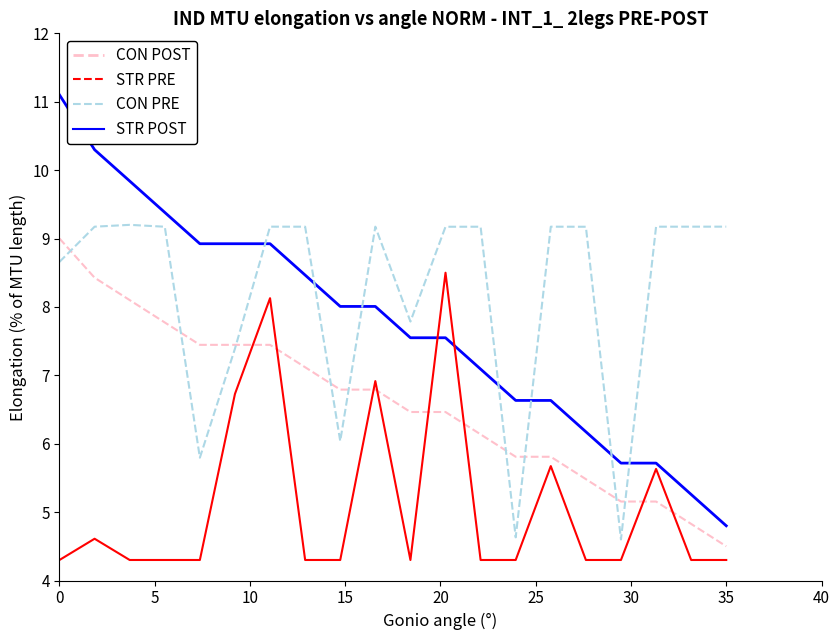

True or false: CON POST and STR POST intersect in this chart.

True